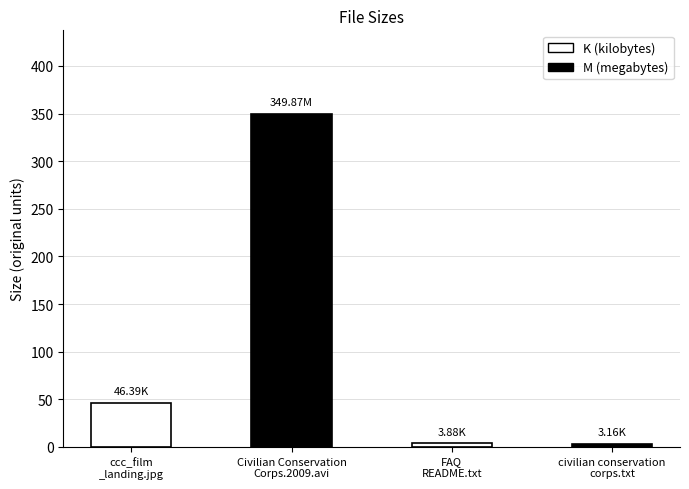

What is the average value?

100.8